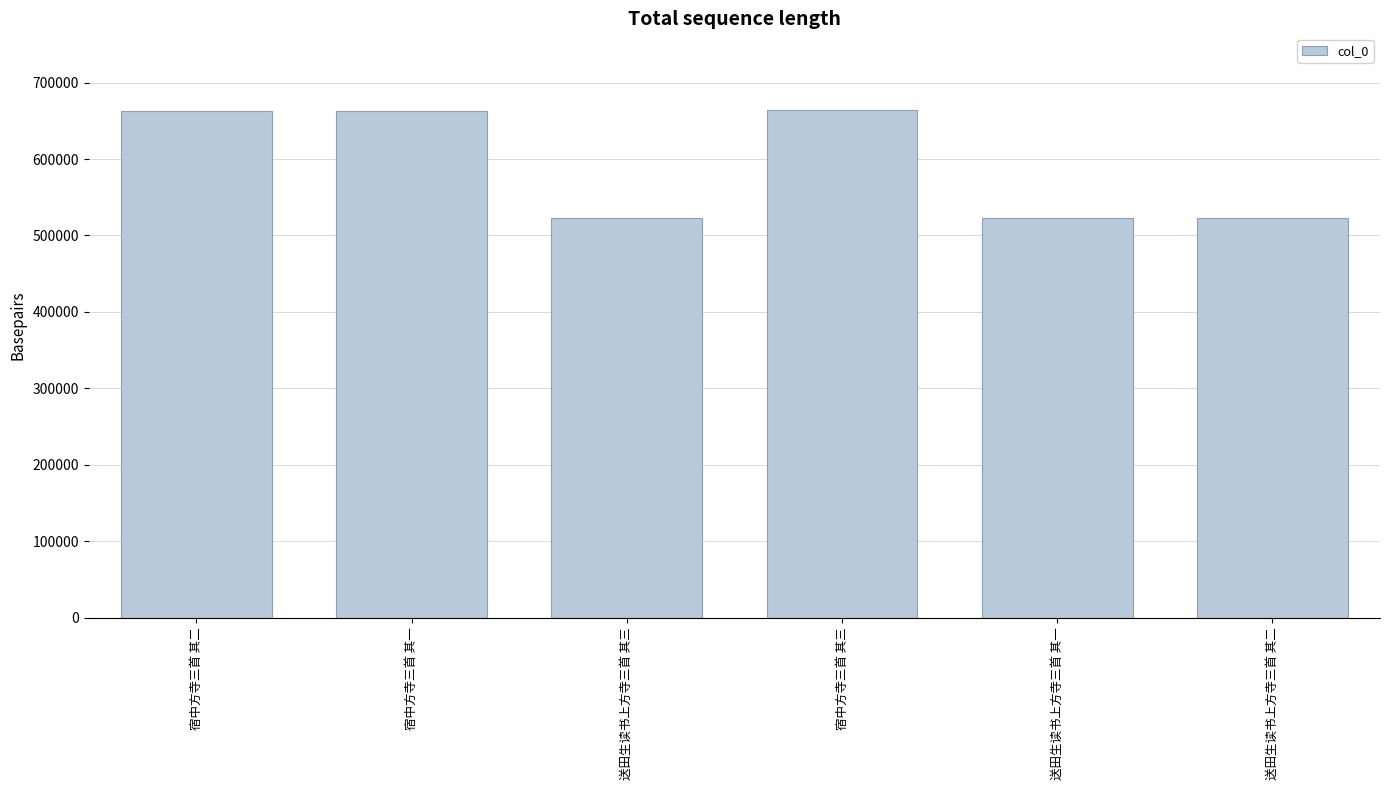

What is the sum of the values at 宿中方寺三首 其一 and 宿中方寺三首 其三?

1328124